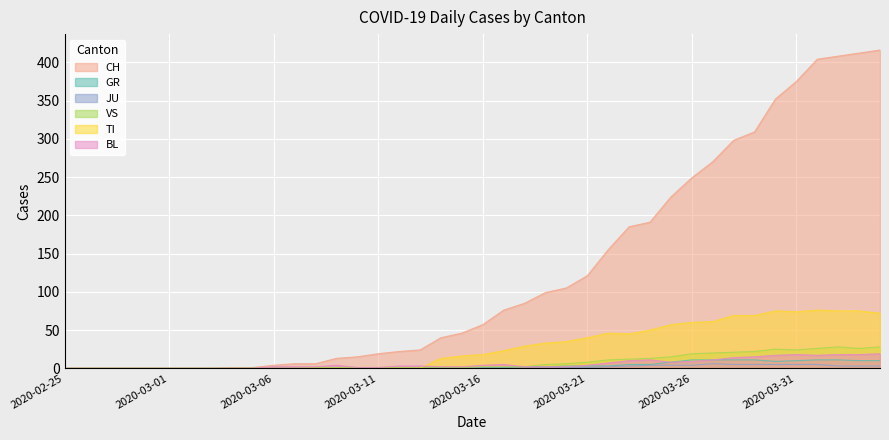

Where is the first local minimum for VS?

2020-03-31